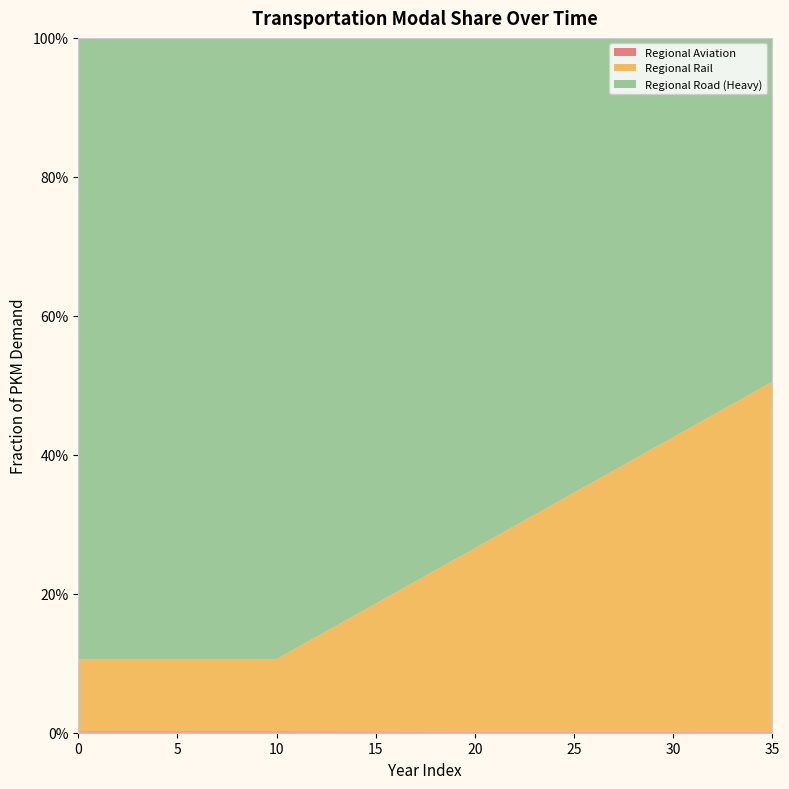

Reading left to right, transcribe all the data shown in this chart.

frac_trns_pkm_dem_regional_aviation: 0.0	0.0	0.0	0.0	0.0	0.0	0.0	0.0	0.0	0.0	0.0	0.0	0.0	0.0	0.0	0.0	0.0	0.0	0.0	0.0	0.0	0.0	0.0	0.0	0.0	0.0	0.0	0.0	0.0	0.0	0.0	0.0	0.0	0.0	0.0	0.0
frac_trns_pkm_dem_regional_rail: 0.1	0.1	0.1	0.1	0.1	0.1	0.1	0.1	0.1	0.1	0.1	0.1	0.1	0.2	0.2	0.2	0.2	0.2	0.2	0.2	0.3	0.3	0.3	0.3	0.3	0.3	0.4	0.4	0.4	0.4	0.4	0.4	0.5	0.5	0.5	0.5
frac_trns_pkm_dem_regional_road: 0.9	0.9	0.9	0.9	0.9	0.9	0.9	0.9	0.9	0.9	0.9	0.9	0.9	0.8	0.8	0.8	0.8	0.8	0.8	0.8	0.7	0.7	0.7	0.7	0.7	0.7	0.6	0.6	0.6	0.6	0.6	0.6	0.5	0.5	0.5	0.5